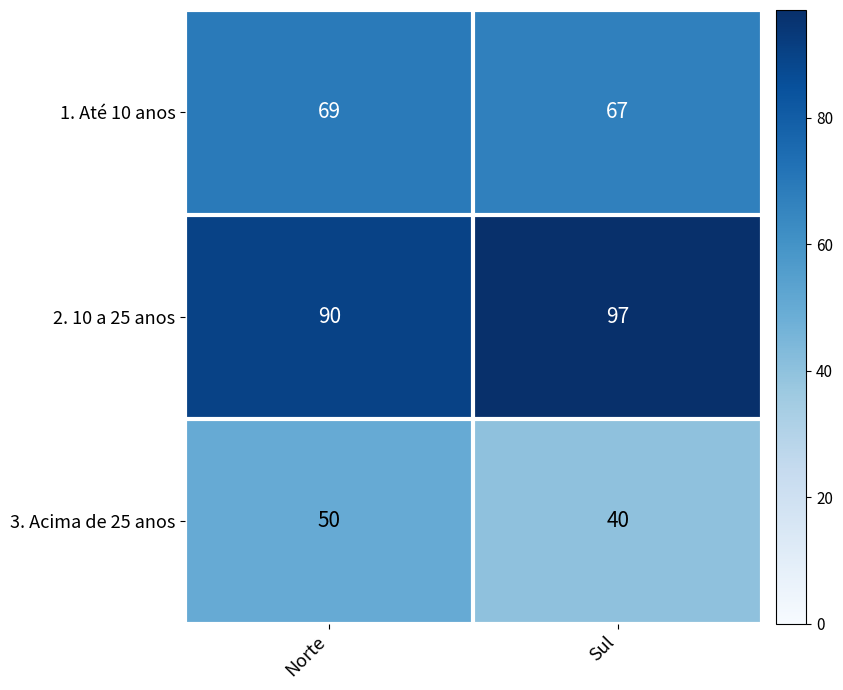

Which label corresponds to the smallest value in the chart?

Sul